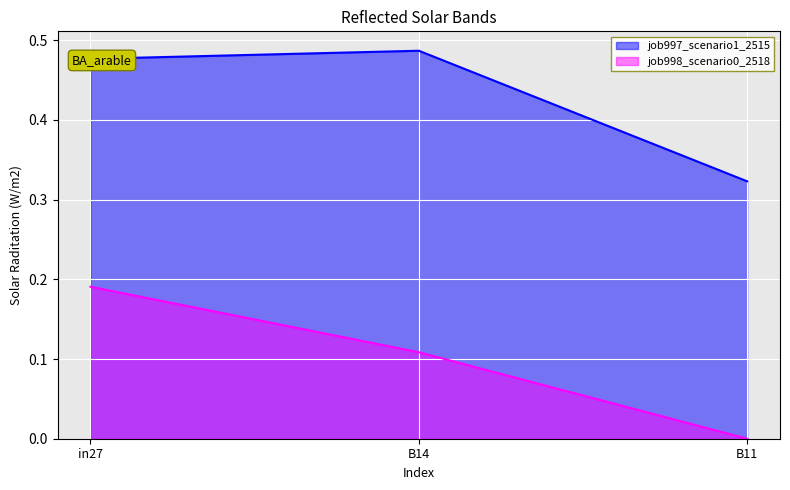

What is the maximum value shown in the chart?

0.5